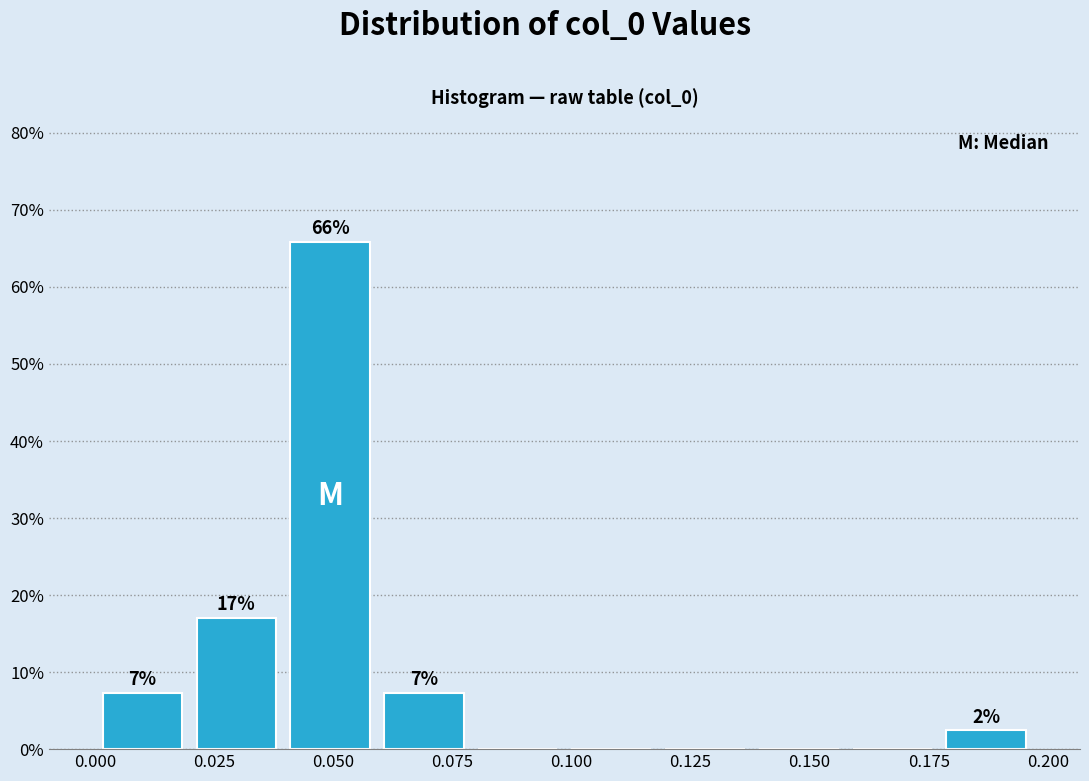

Read against the x-axis, roughly where is the centre of the tallest bar?

0.050